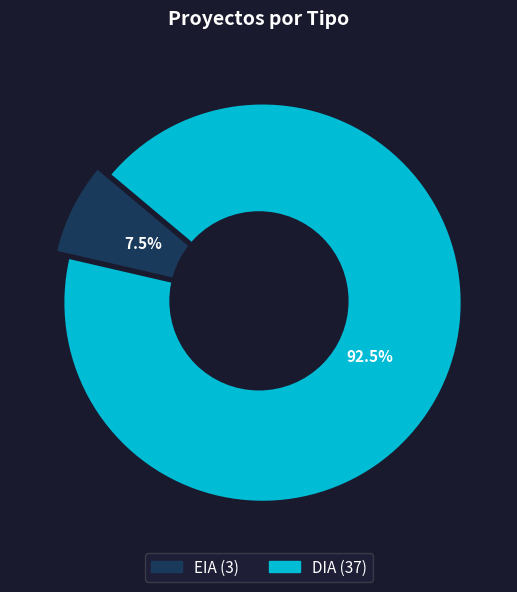

Does any single category account for the majority?

Yes